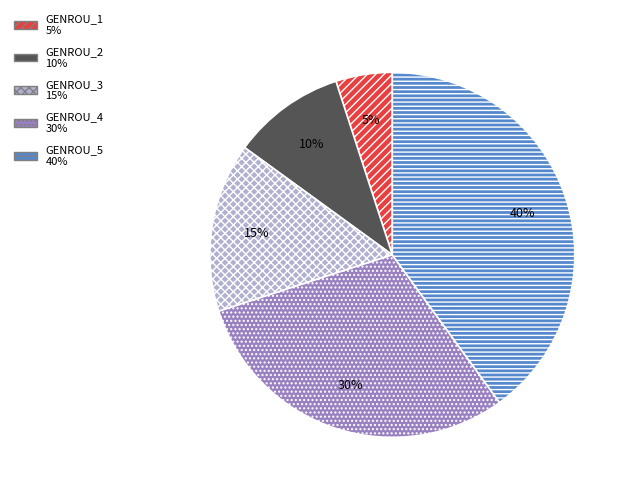

Does any single category account for the majority?

No